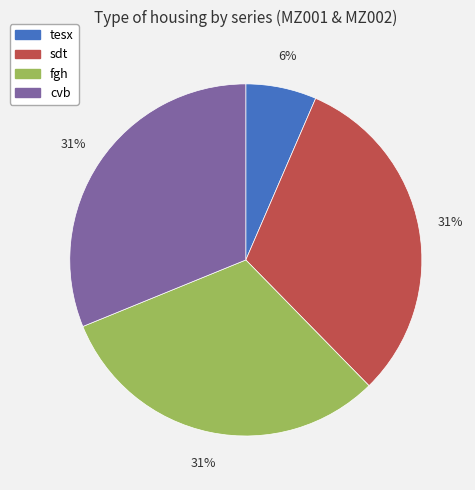

True or false: cvb accounts for 31% of the total.

True